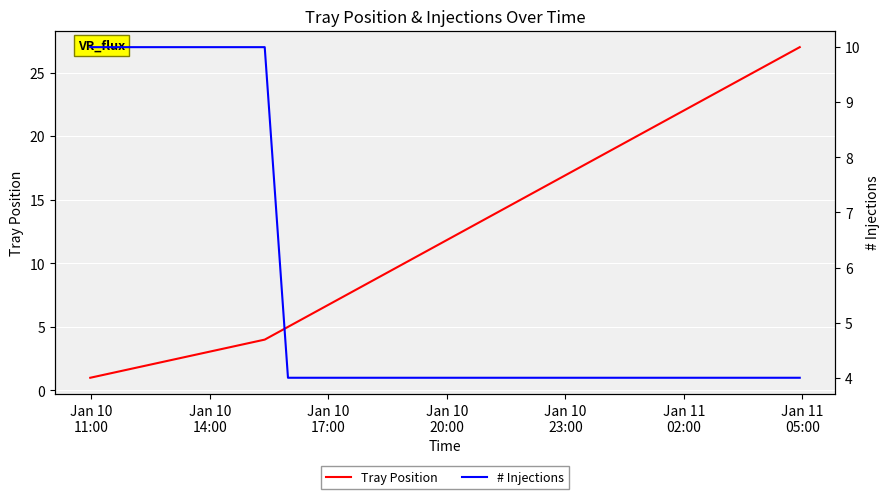

What is the difference between the maximum and minimum values in the Tray Position series?

26